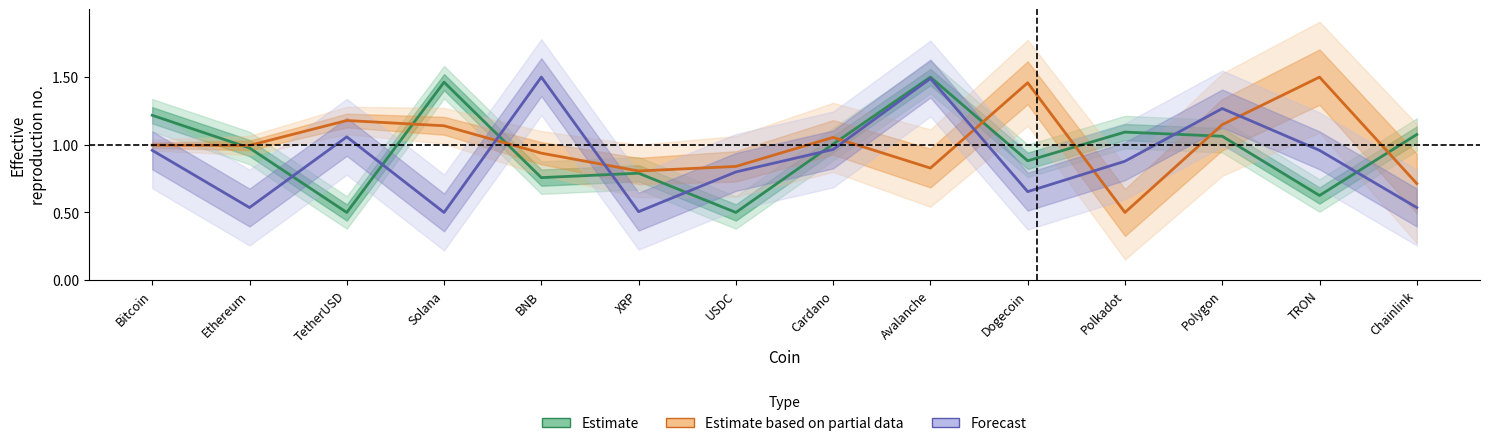

Reading right to left, extract all data points from this chart.

Estimate: 1.1	0.6	1.1	1.1	0.9	1.5	1.0	0.5	0.8	0.8	1.5	0.5	1.0	1.2
Estimate based on partial data: 0.7	1.5	1.1	0.5	1.5	0.8	1.1	0.8	0.8	0.9	1.1	1.2	1.0	1.0
Forecast: 0.5	1.0	1.3	0.9	0.7	1.5	1.0	0.8	0.5	1.5	0.5	1.1	0.5	1.0